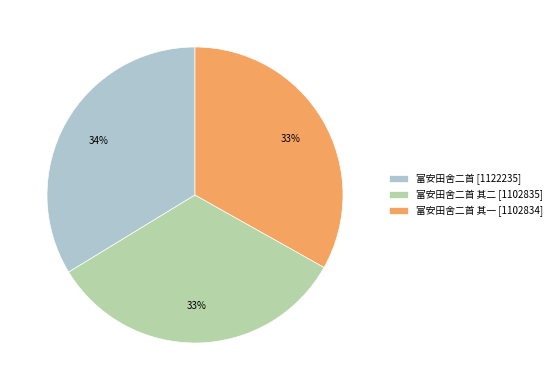

Does 富安田舍二首 [1122235] account for over 50% of the chart?

No